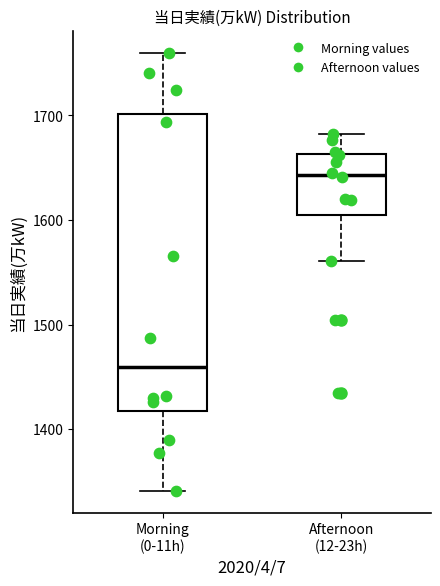

Which box is the tallest, from its lower edge to its upper edge?

Morning (0-11h)